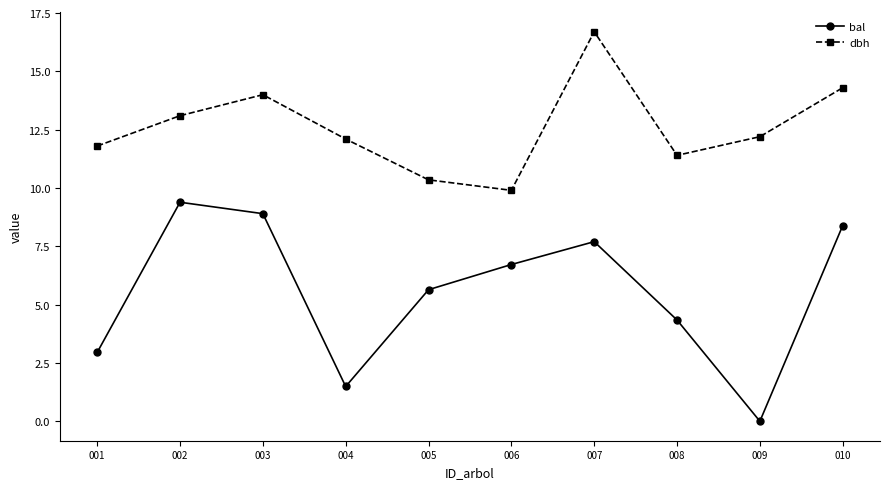

The value of dbh at 006 is 9.9. True or false?

True